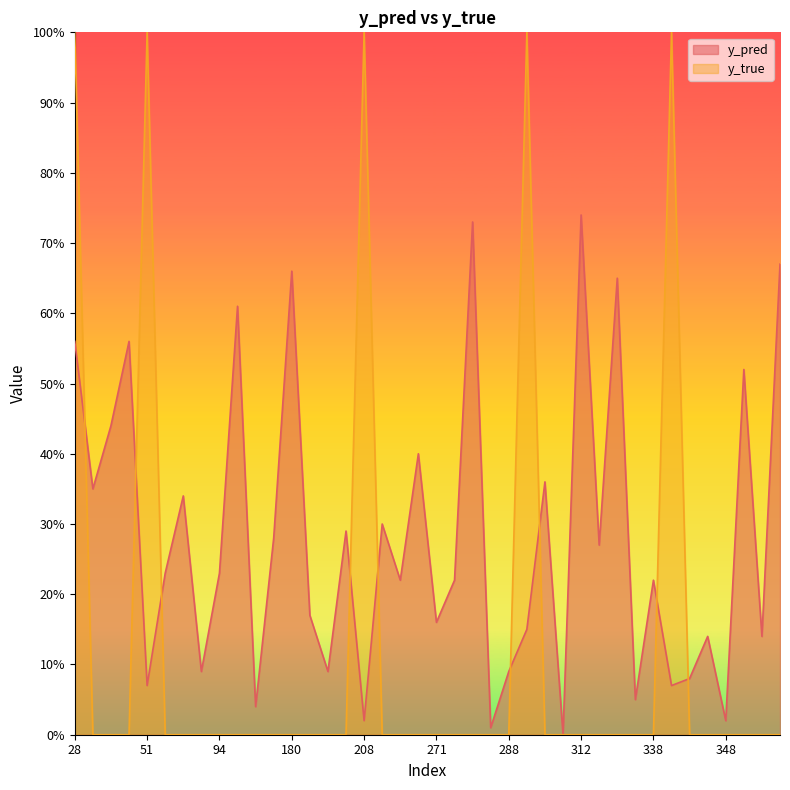

What are all the series names shown in the legend?

y_pred, y_true